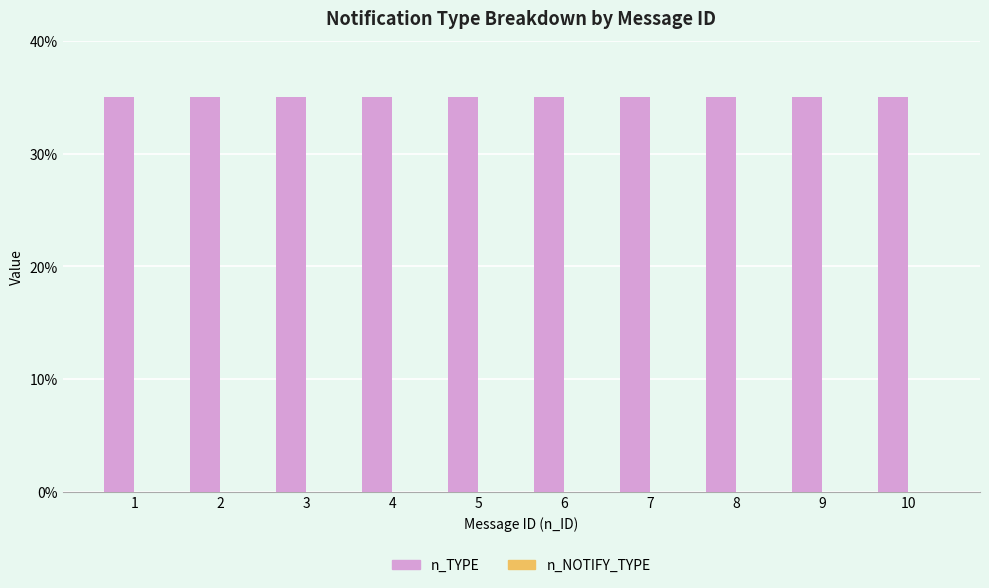

Reading left to right, transcribe all the data shown in this chart.

n_TYPE: 1=35	2=35	3=35	4=35	5=35	6=35	7=35	8=35	9=35	10=35
n_NOTIFY_TYPE: 1=0	2=0	3=0	4=0	5=0	6=0	7=0	8=0	9=0	10=0